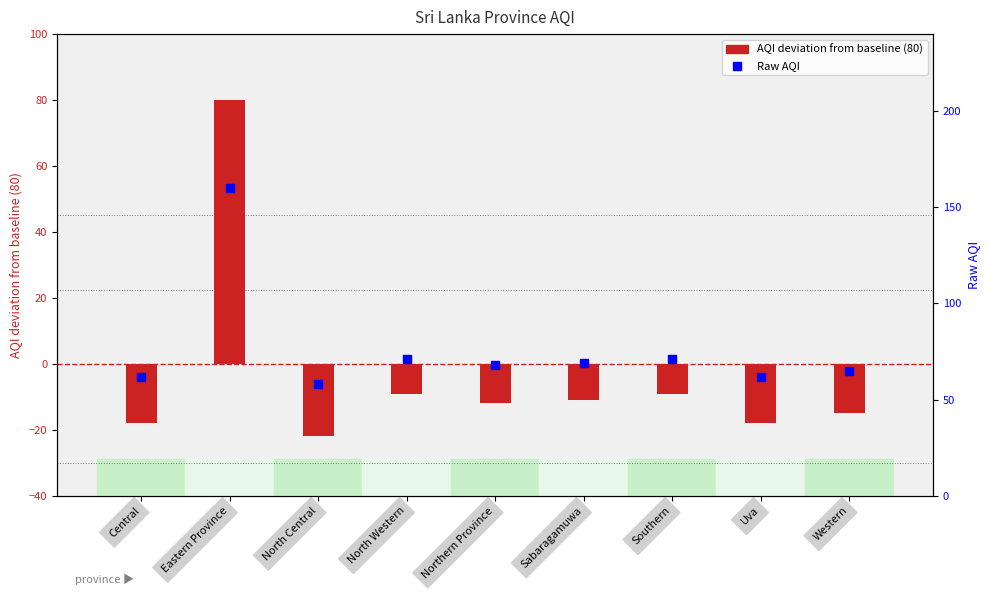

Is the value of Raw AQI at North Central greater than the value of AQI deviation from baseline at Uva?

Yes